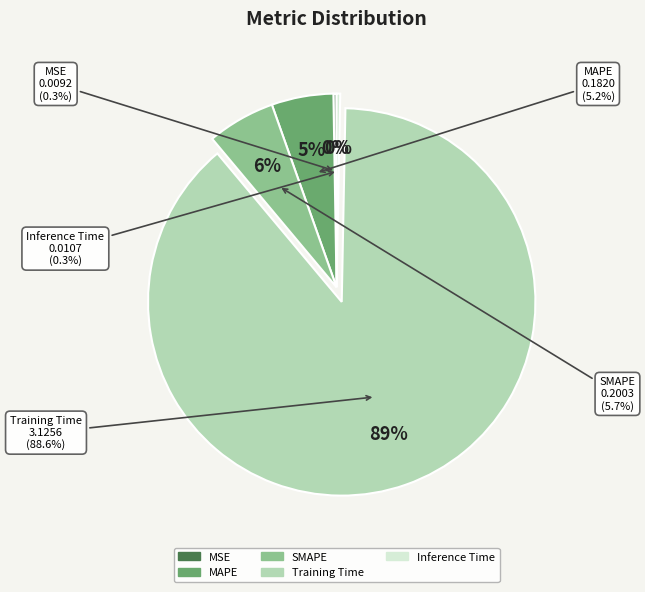

Which category has the biggest portion of the pie?

Training Time